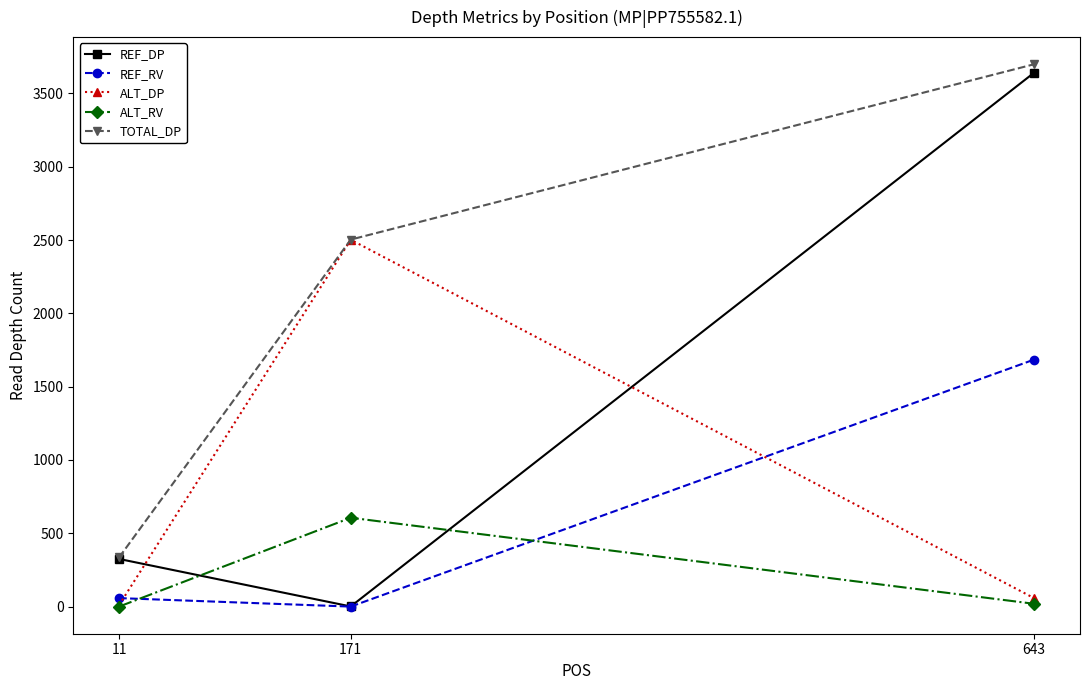

Is the value of REF_DP at 643 greater than the value of ALT_DP at 643?

Yes